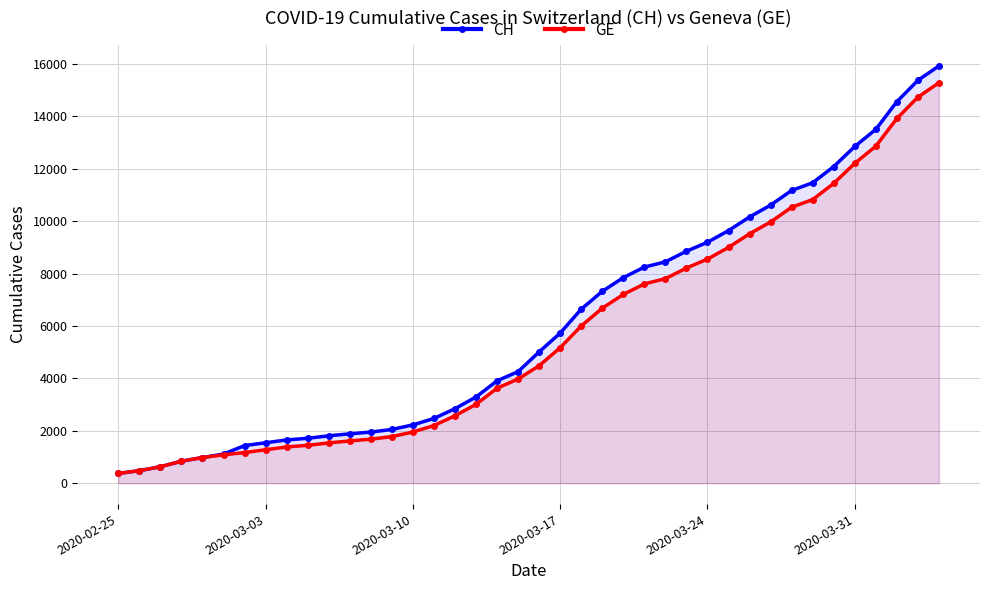

True or false: CH and GE intersect in this chart.

False